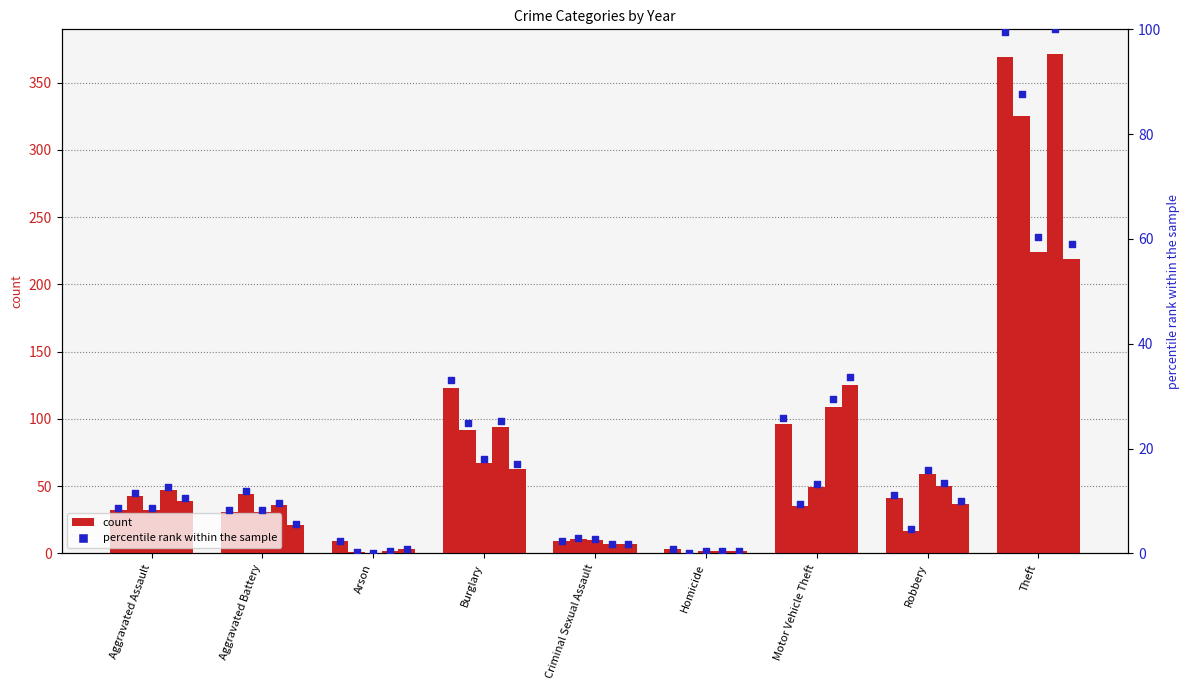

Is the value of pct_2022 at Motor Vehicle Theft greater than the value of pct_2019 at Arson?

Yes